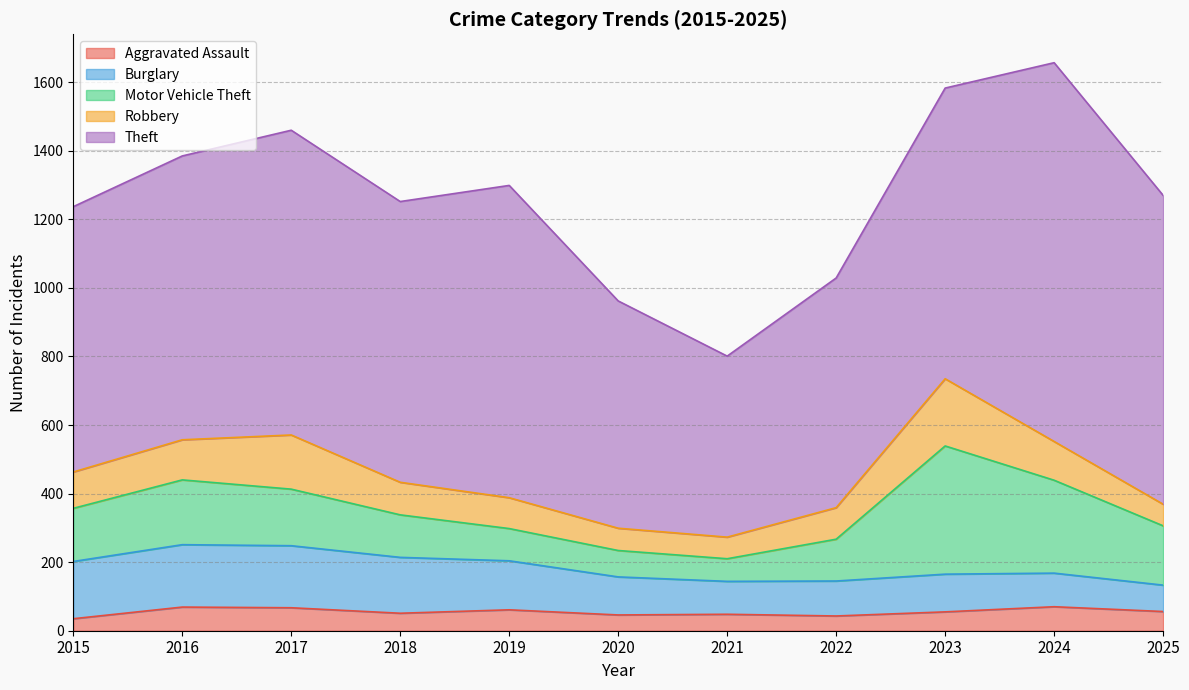

Is the value of Burglary at 2017 greater than the value of Motor Vehicle Theft at 2024?

No